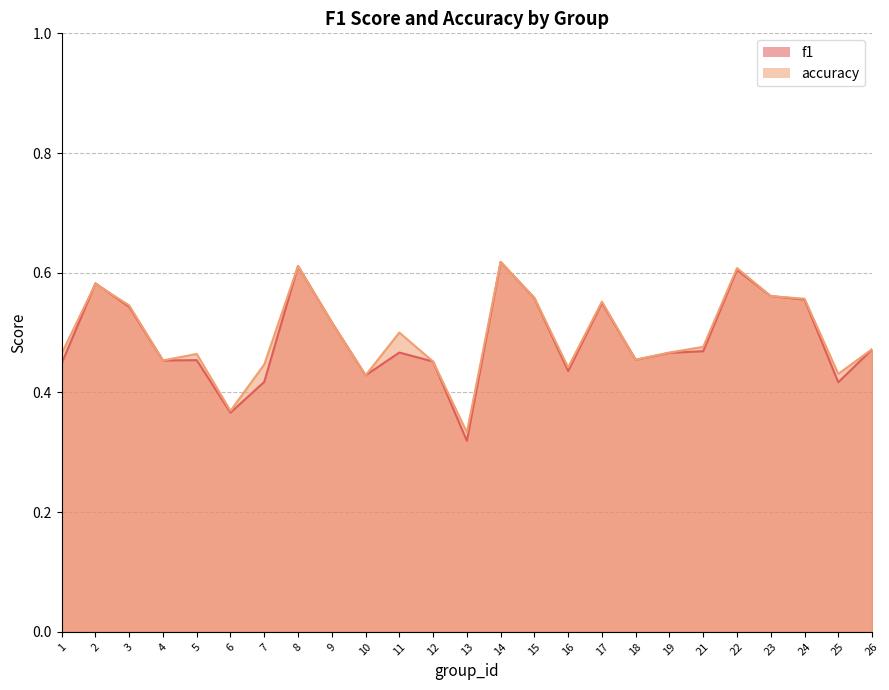

What is the average value of the f1 series?

0.5